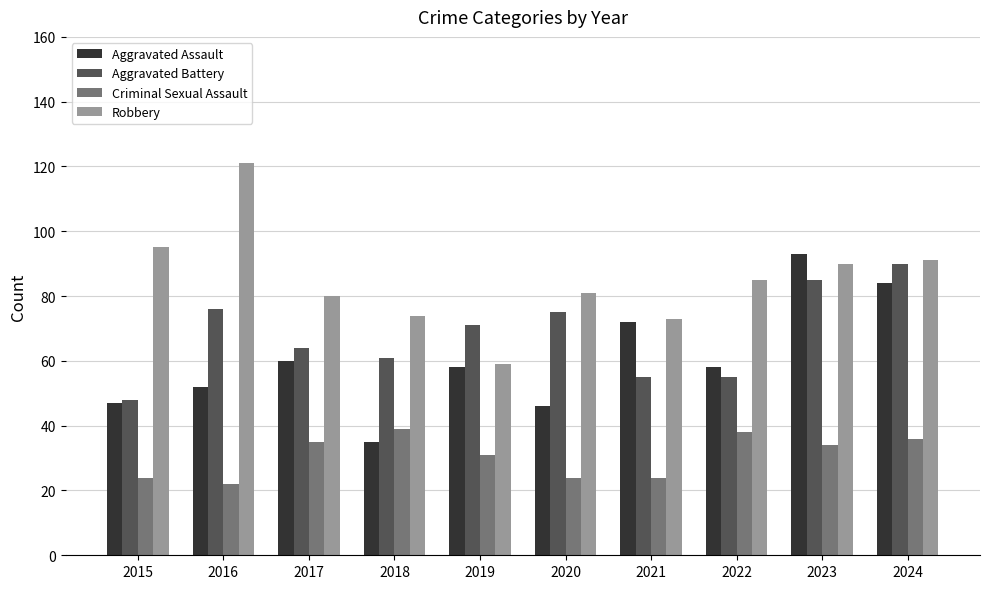

What is the approximate value of Aggravated Battery at 2018, to the nearest 5?

60